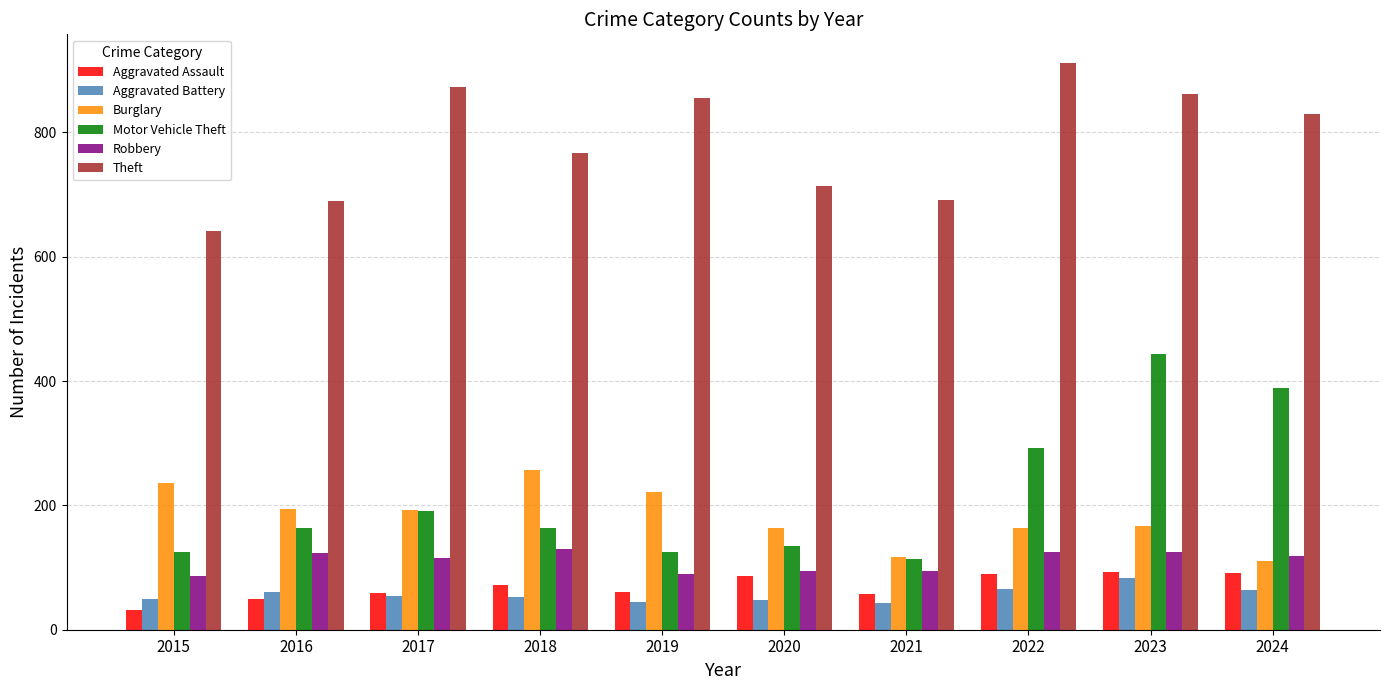

What is the value of the Aggravated Battery bar at the 6th from the left?

48